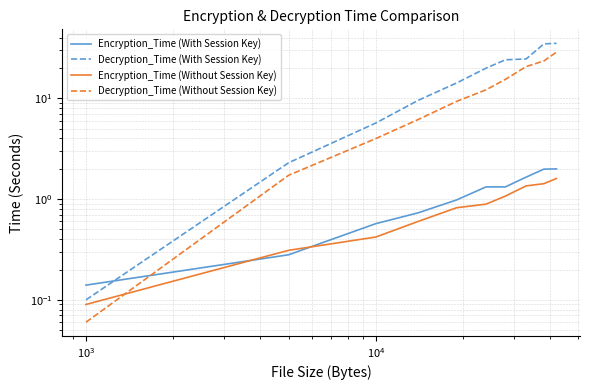

True or false: Decryption_Time (With Session Key) has more than 0 points higher than both neighbors.

False